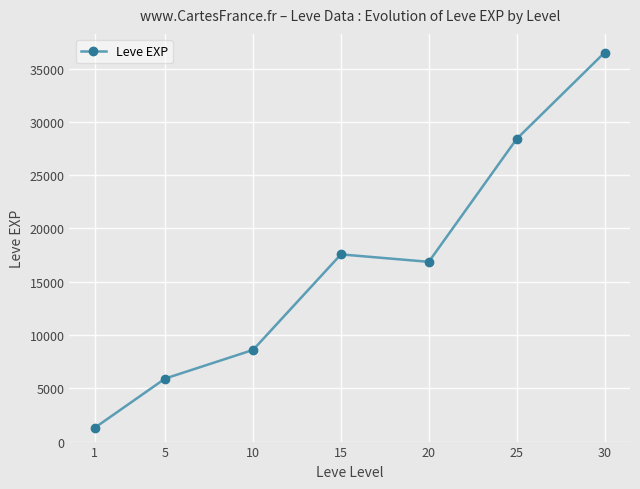

Approximately how many times larger is the value at 15 compared to 30?

0.5